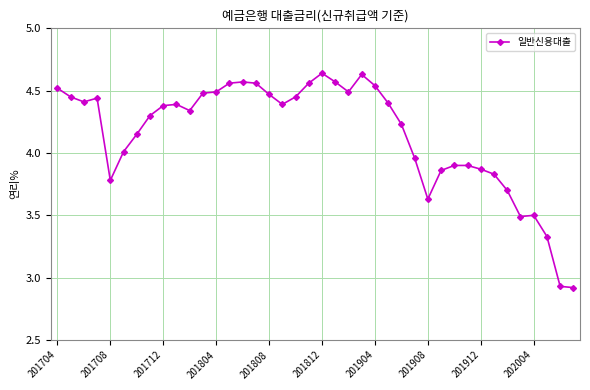

Count the number of categories in the chart.

40